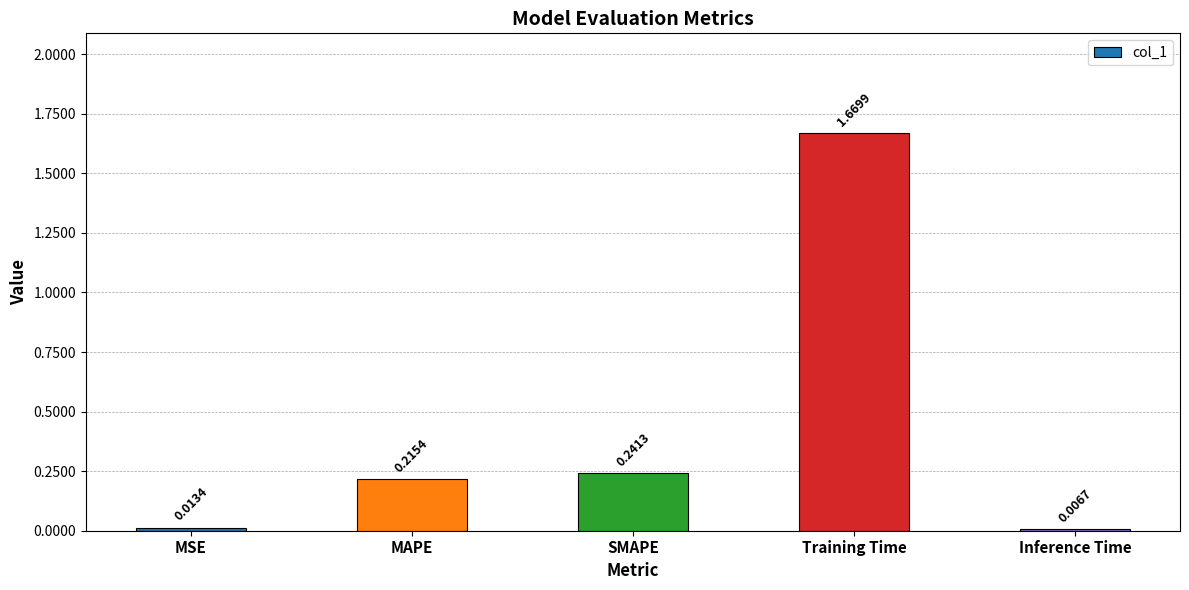

What is the label of the 3rd bar from the left?

SMAPE